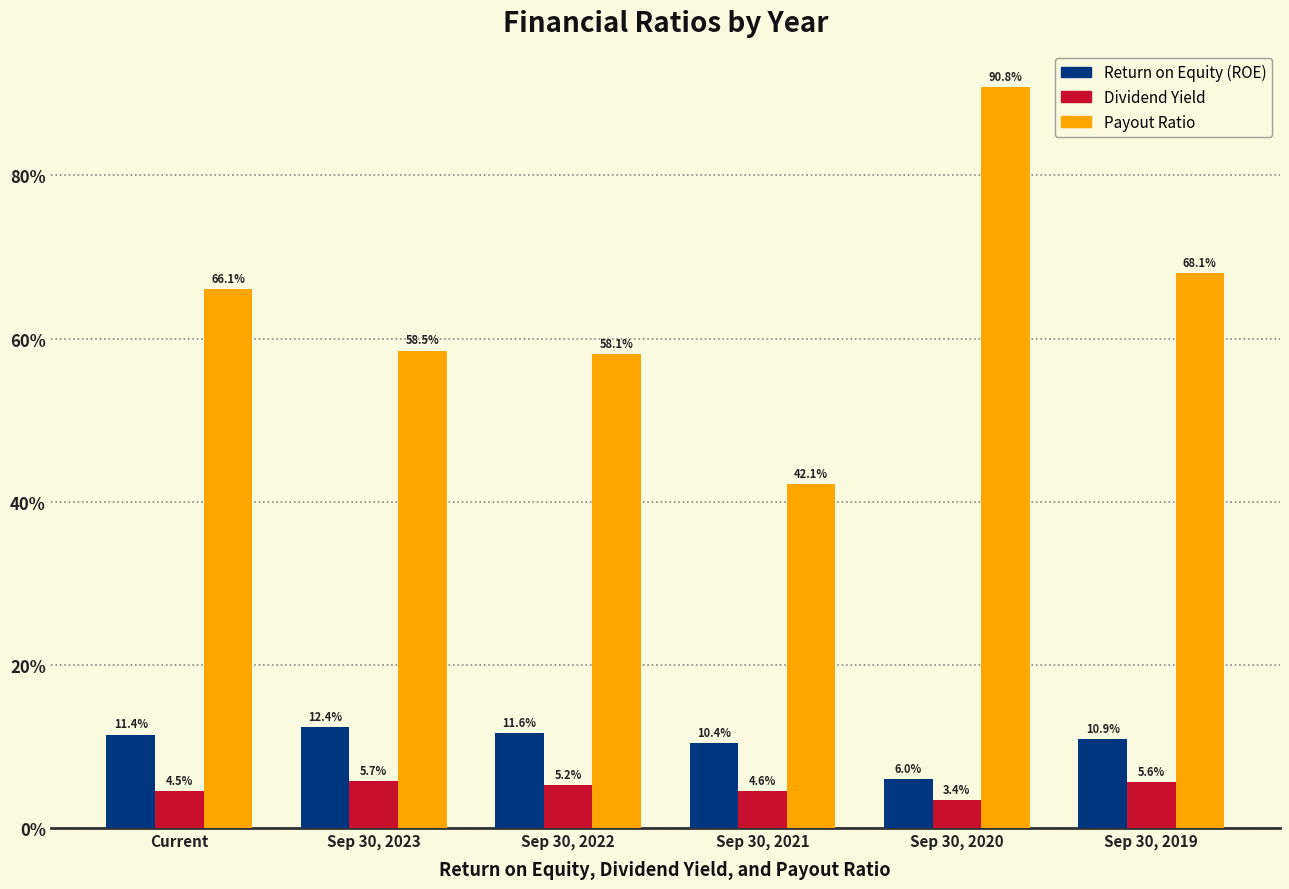

Reading left to right, what are all the values shown in this chart?

Return on Equity (ROE): 11.4	12.4	11.6	10.4	6.0	10.9
Dividend Yield: 4.5	5.7	5.2	4.6	3.4	5.6
Payout Ratio: 66.1	58.5	58.1	42.1	90.8	68.1